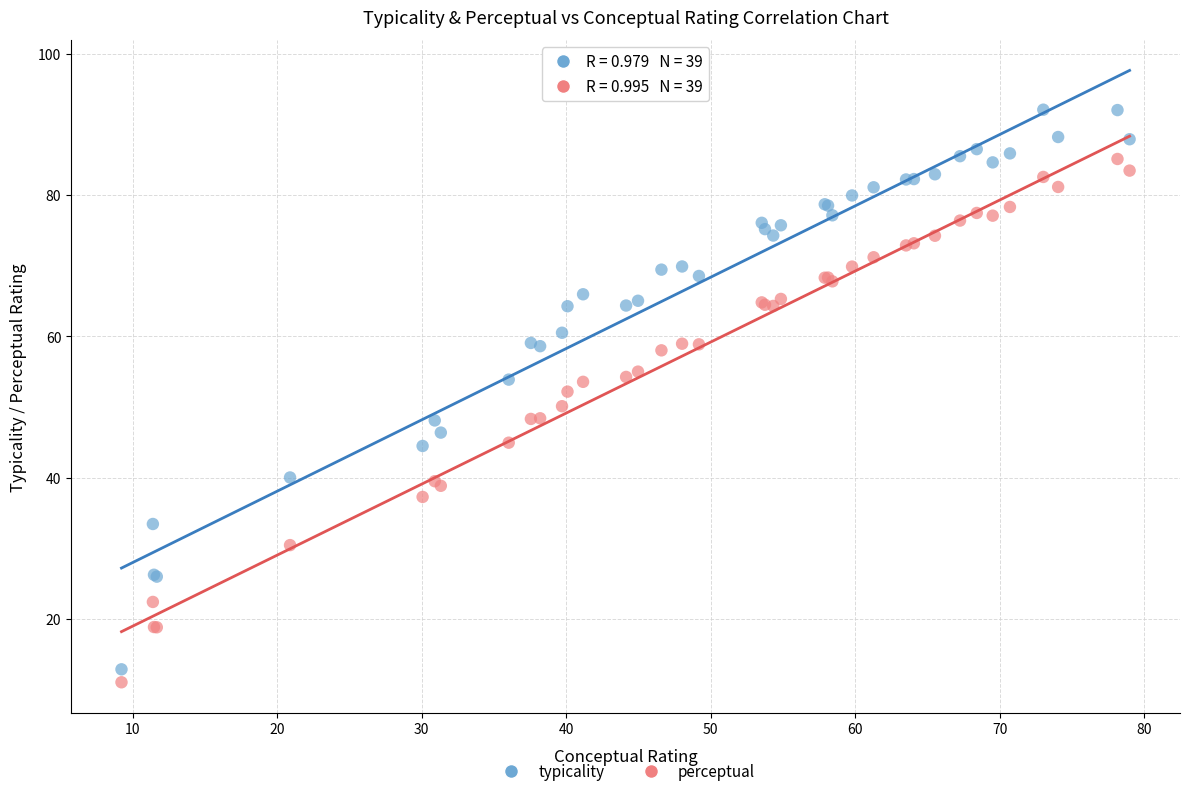

What are all the series names shown in the legend?

typicality, perceptual